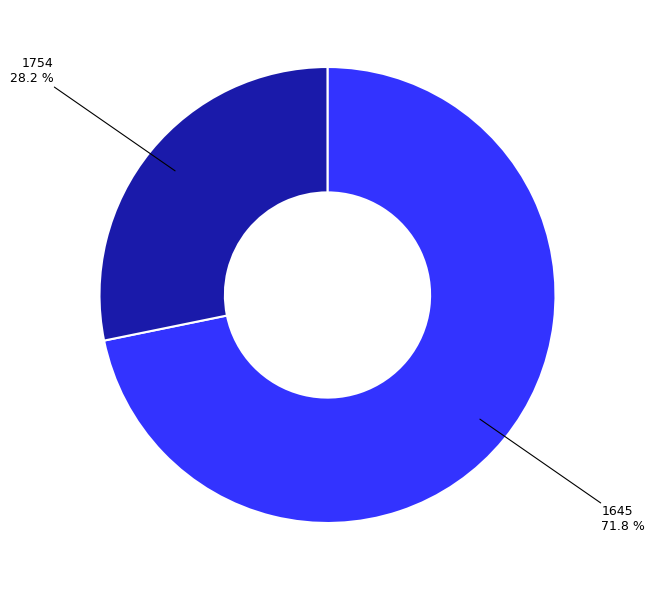

True or false: 1754 accounts for 28% of the total.

True